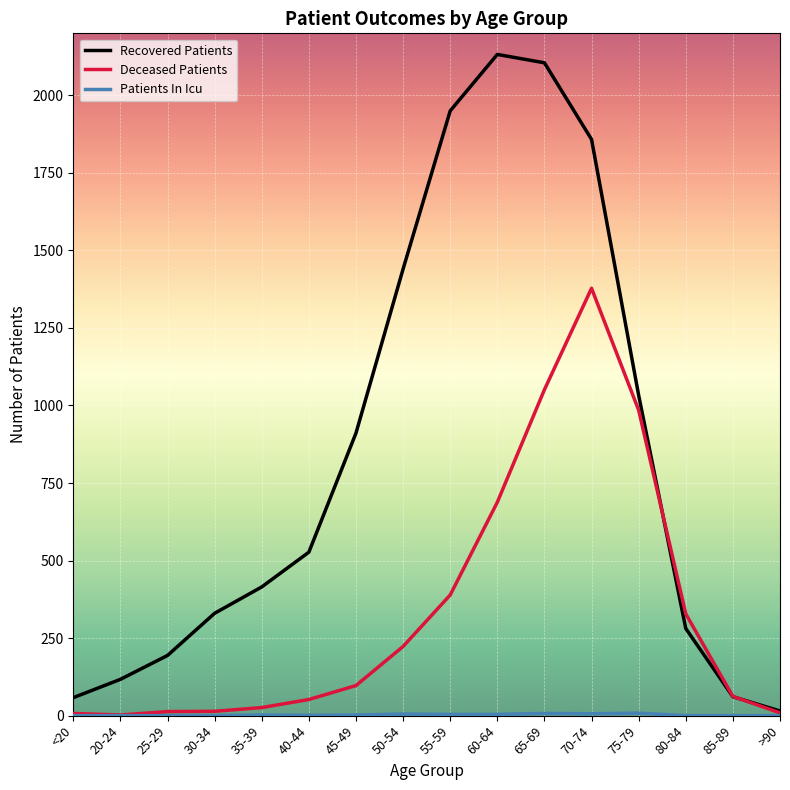

The value of Recovered Patients at 30-34 is 330. True or false?

True